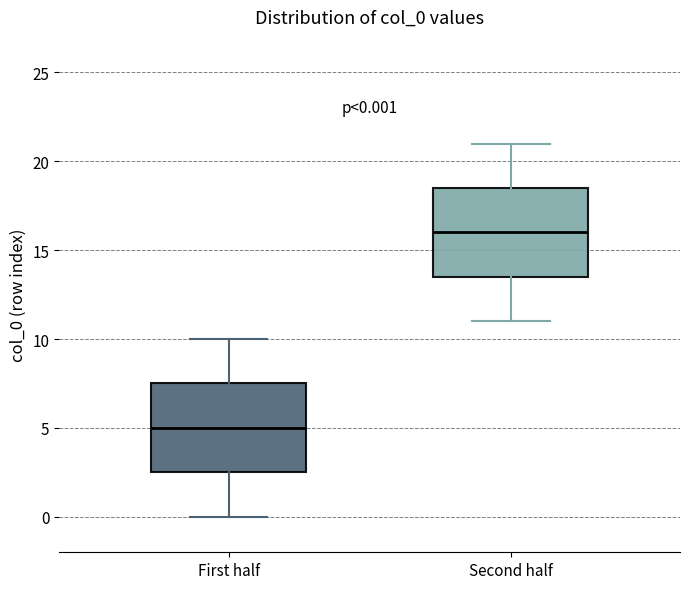

Which box's median line is the highest?

Second half